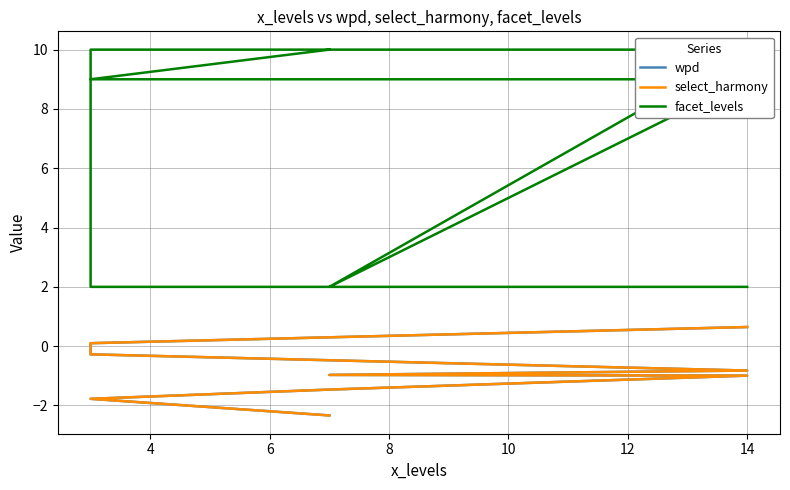

Does the chart have visible grid lines?

Yes